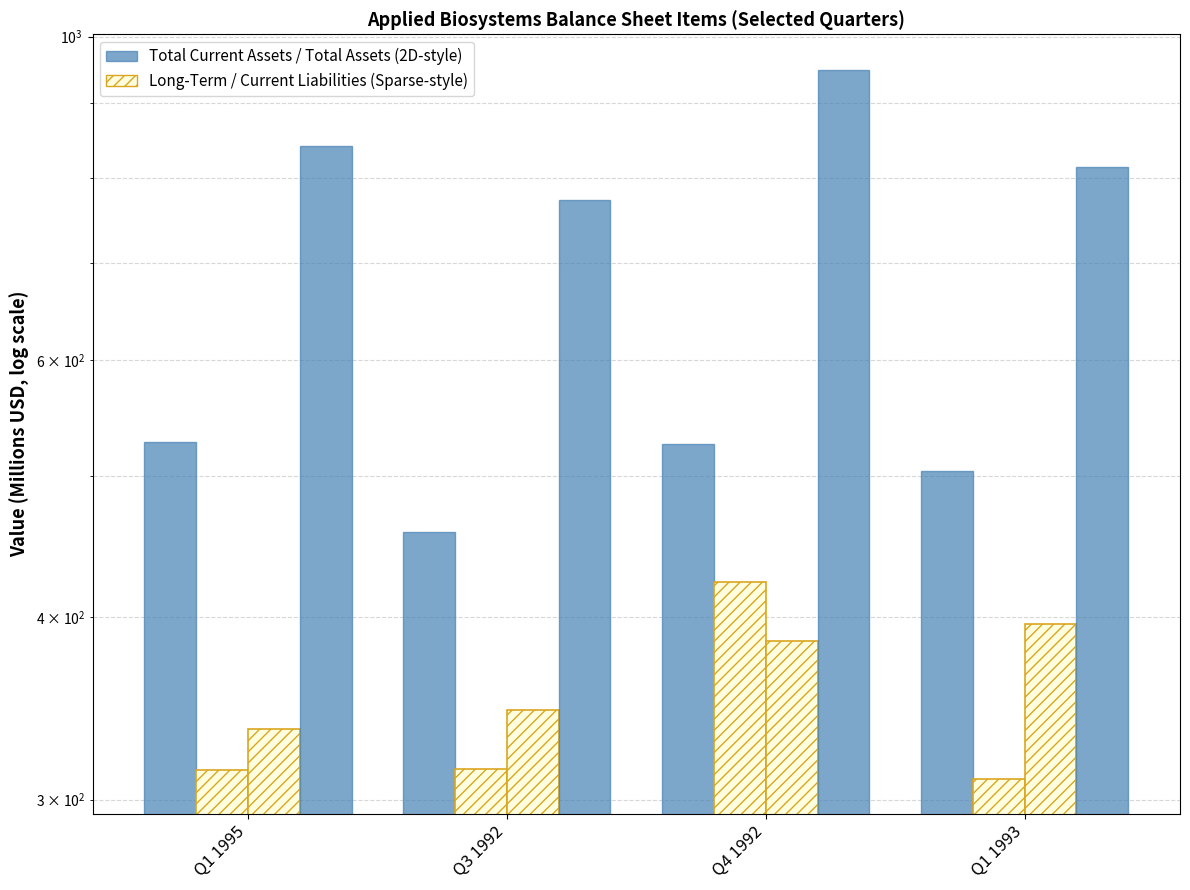

Rank the categories by Total Long-Term Assets value from lowest to highest.

Q1 1993, Q1 1995, Q3 1992, Q4 1992